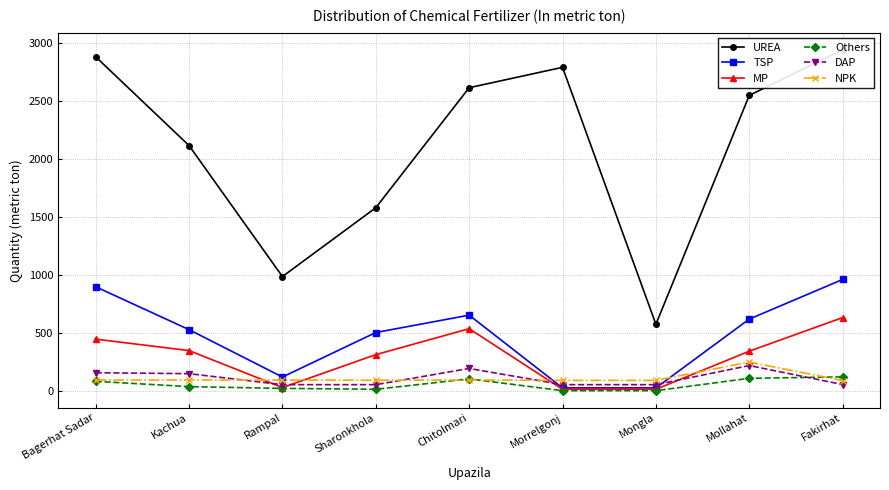

List the labels in order of MP value, largest first.

Fakirhat, Chitolmari, Bagerhat Sadar, Kachua, Mollahat, Sharonkhola, Rampal, Morrelgonj, Mongla